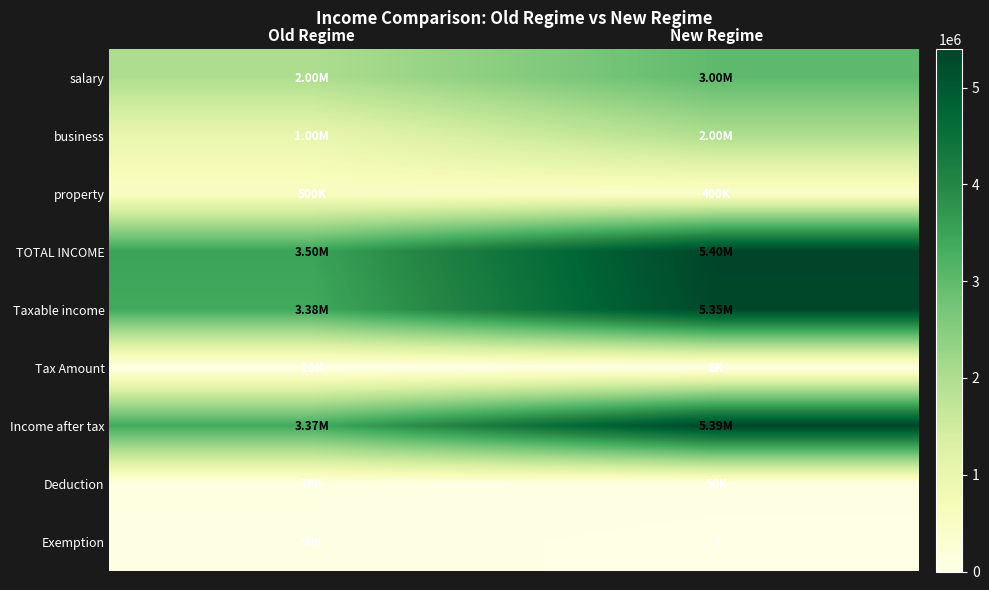

At New Regime, list the series in order from smallest to largest.

Exemption, Tax Amount, Deduction, property, business, salary, Taxable income, Income after tax, TOTAL INCOME